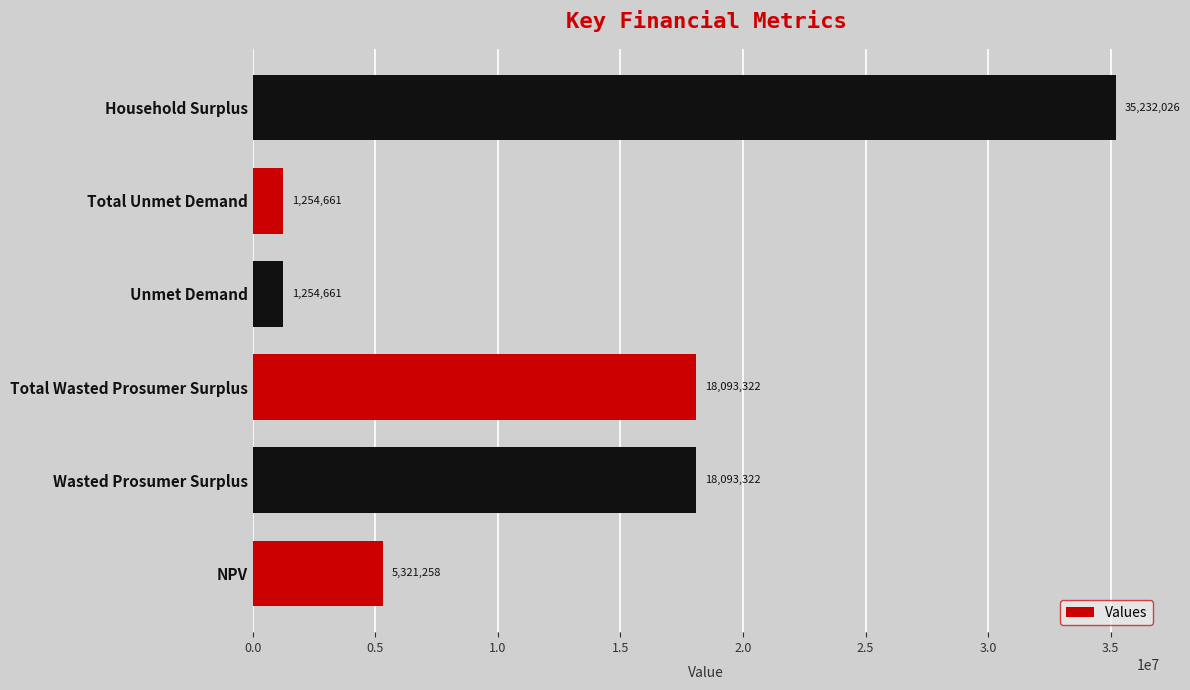

Read the value at Unmet Demand.

1254660.7